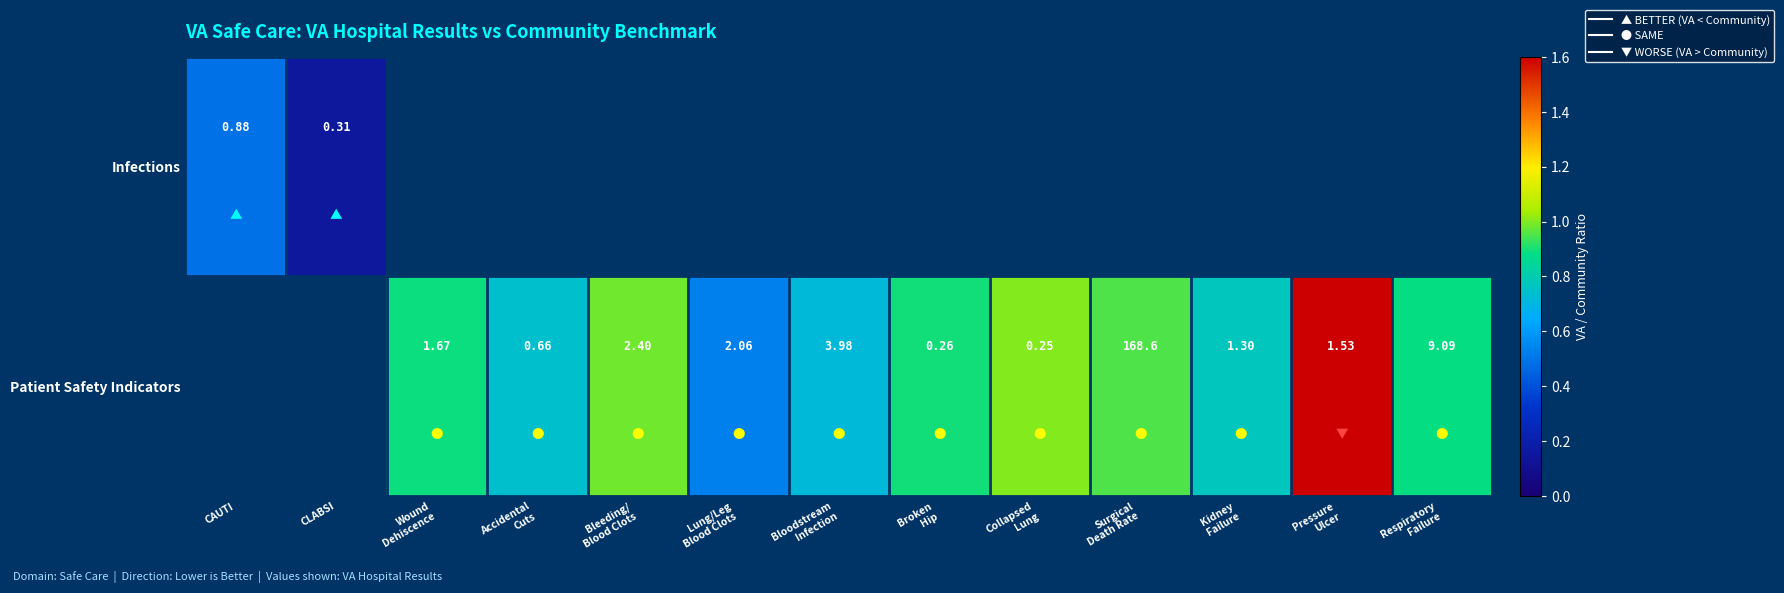

What is the lowest value of the Infections series?

0.2